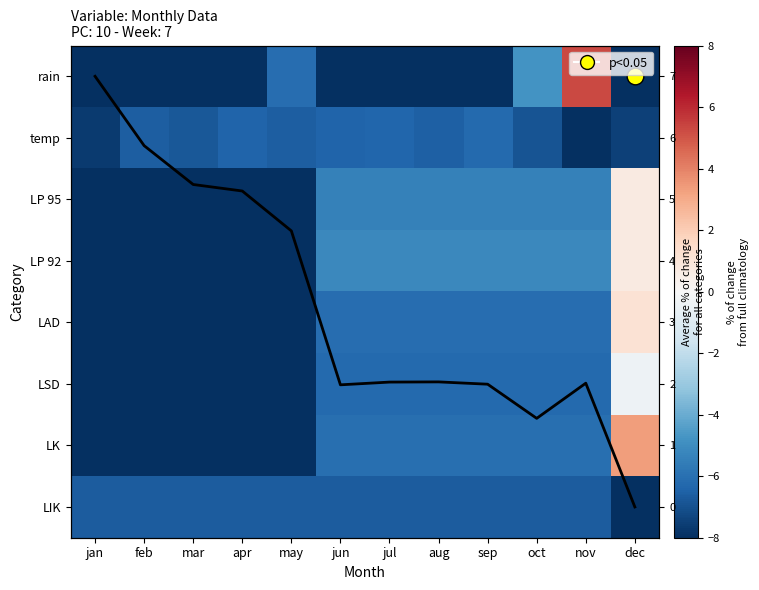

How many categories are shown in the chart?

12